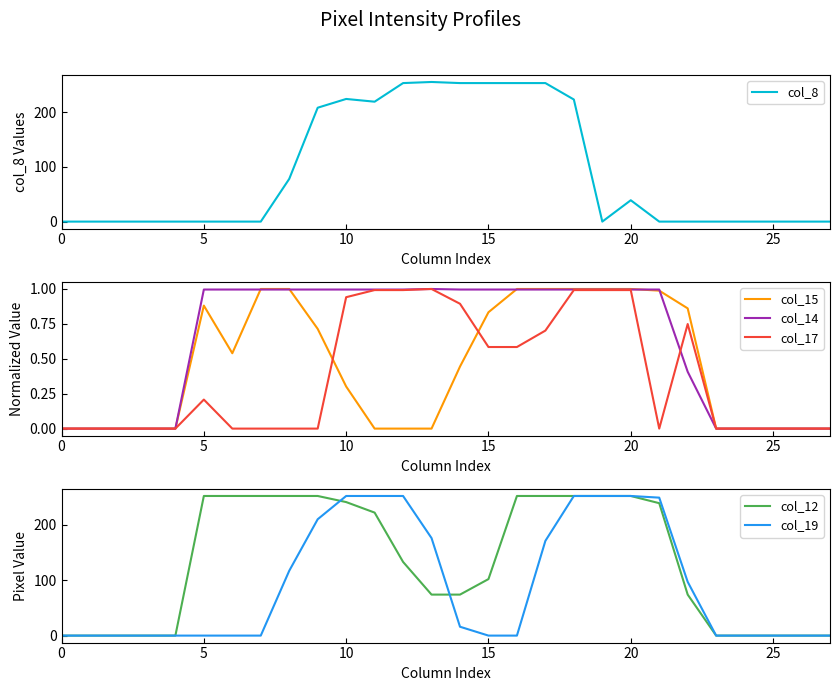

Is the value of col_17 at 12 greater than the value of col_14 at 23?

Yes